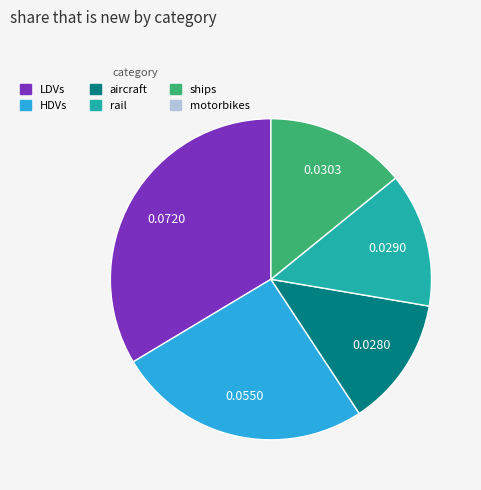

How many segments does this pie chart have?

5